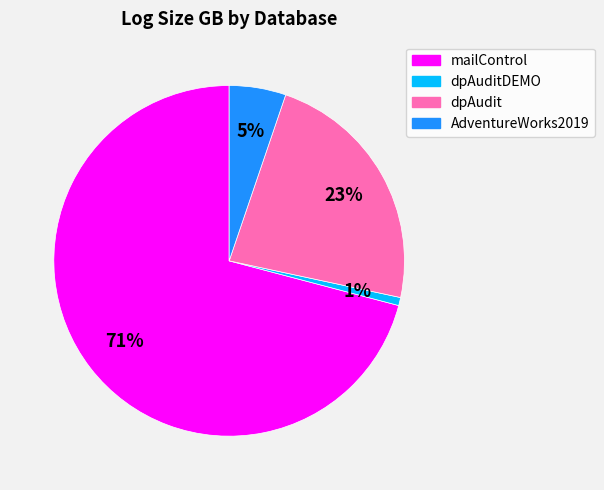

Is there a majority slice in this chart?

Yes